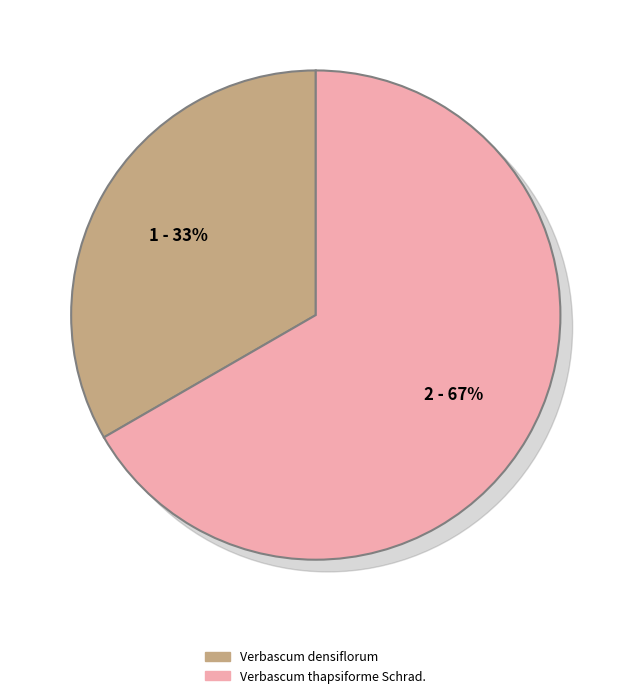

Rank the categories by value from highest to lowest.

Verbascum thapsiforme Schrad., Verbascum densiflorum